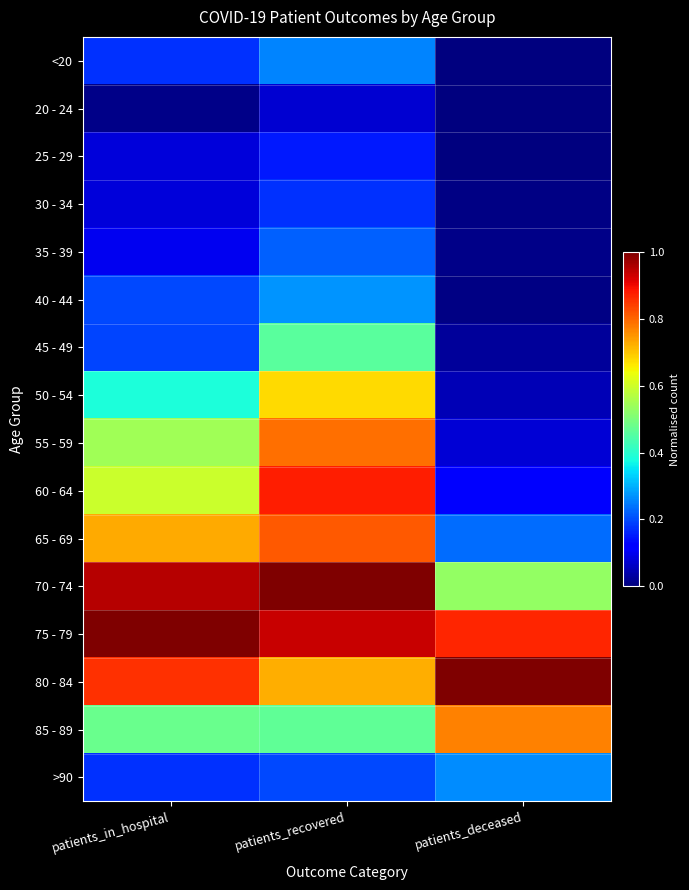

What is the spread (max minus min) of values at patients_deceased?

1.0